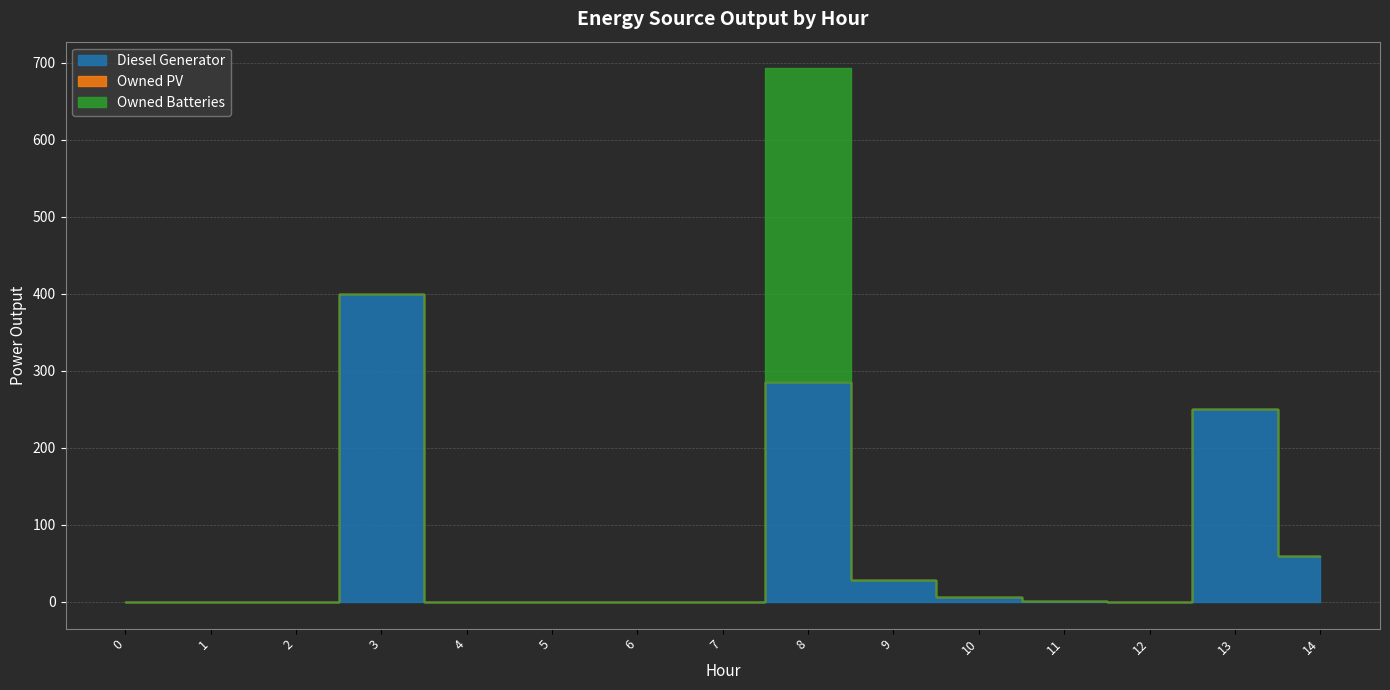

Reading left to right, list all the values displayed in this chart.

Diesel Generator: 0	0	0	400	0	0	0	0	286	28	7	1	0	251	60
Owned PV: 0	0	0	0	0	0	0	0	0	0	0	0	0	0	0
Owned Batteries: 0	0	0	0	0	0	0	0	407	0	0	0	0	0	0